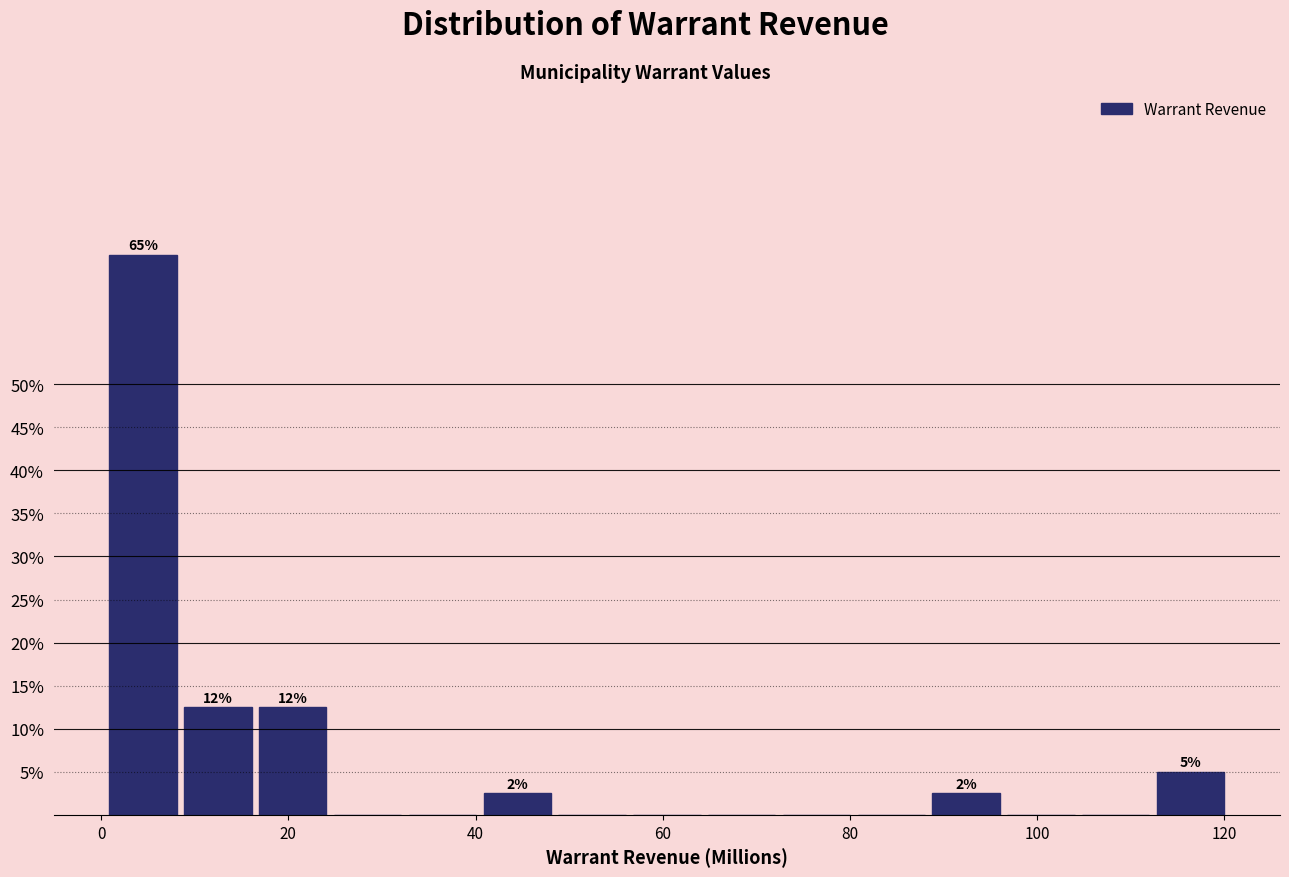

Around what value on the x-axis is the tallest bar? Give the approximate position of its centre, as read against the axis.

4